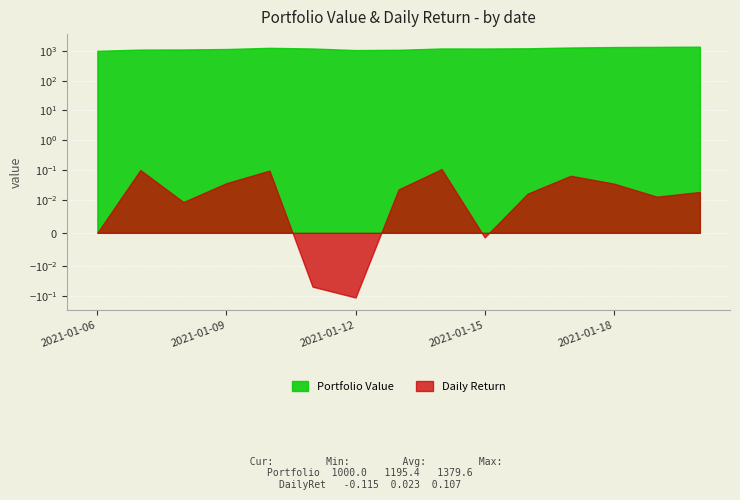

Rank the series by their maximum value, from highest to lowest.

Portfolio Value, Daily Return